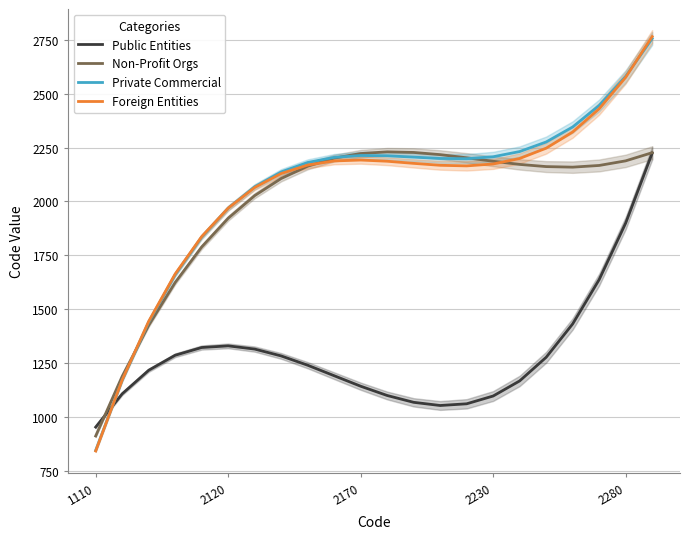

What are all the series names shown in the legend?

Public Entities, Non-Profit Orgs, Private Commercial, Foreign Entities